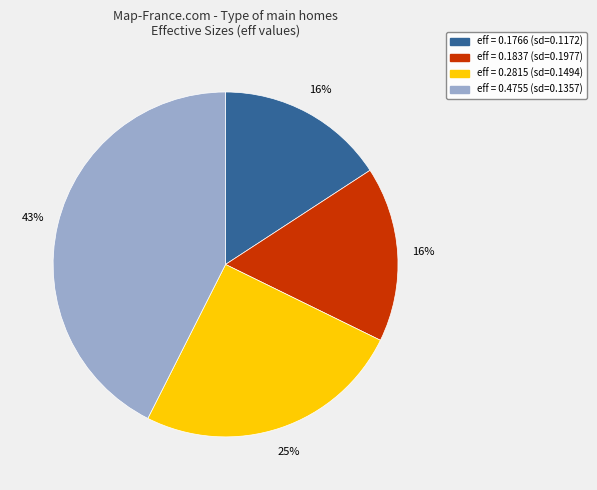

To the nearest percent, what is the average slice percentage?

25%